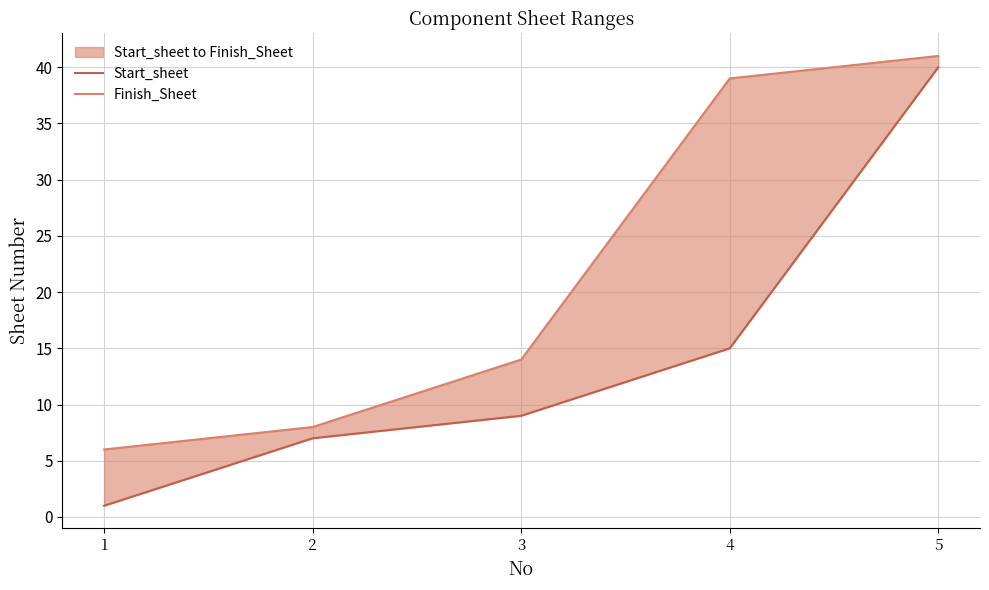

Which category has the lowest value across all series?

1